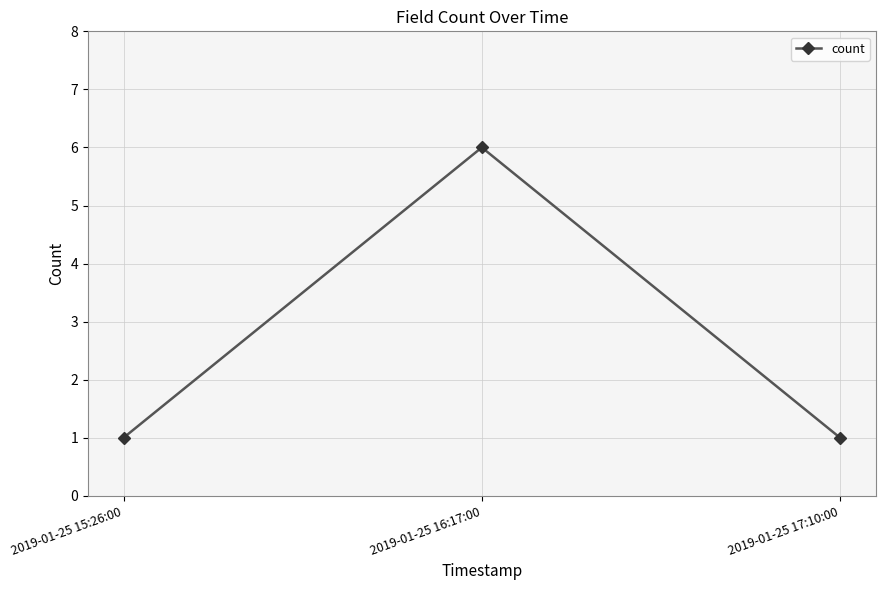

What is the value of the 3rd point from the left?

1